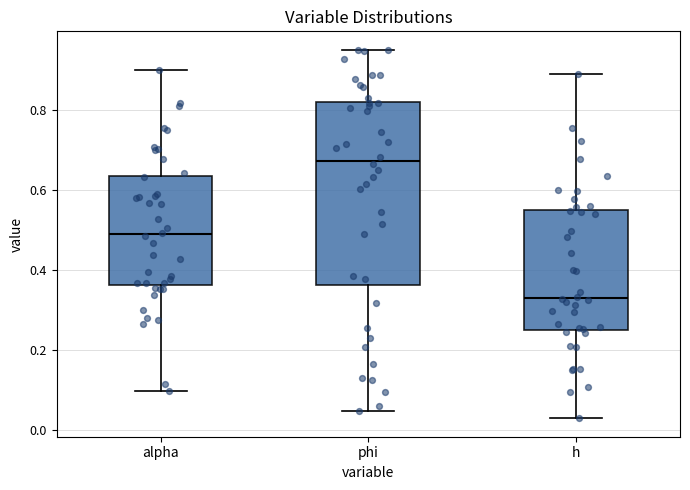

Comparing the boxes themselves (not the whiskers), which one is the tallest?

phi